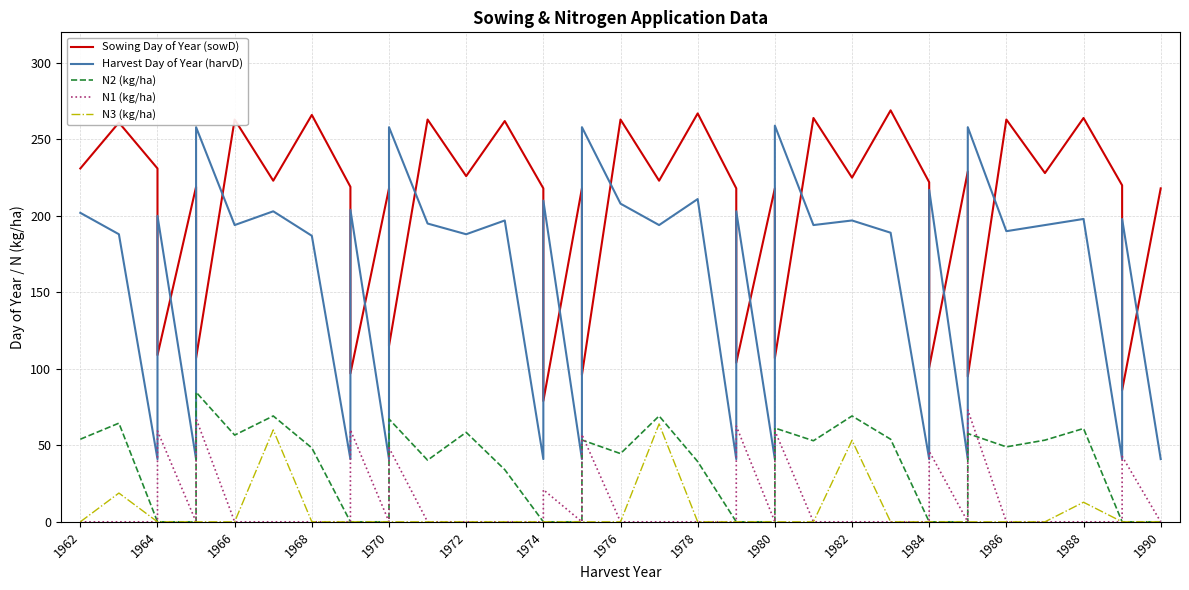

The N3 (kg/ha) series shows 0.0 at 1986. True or false?

True